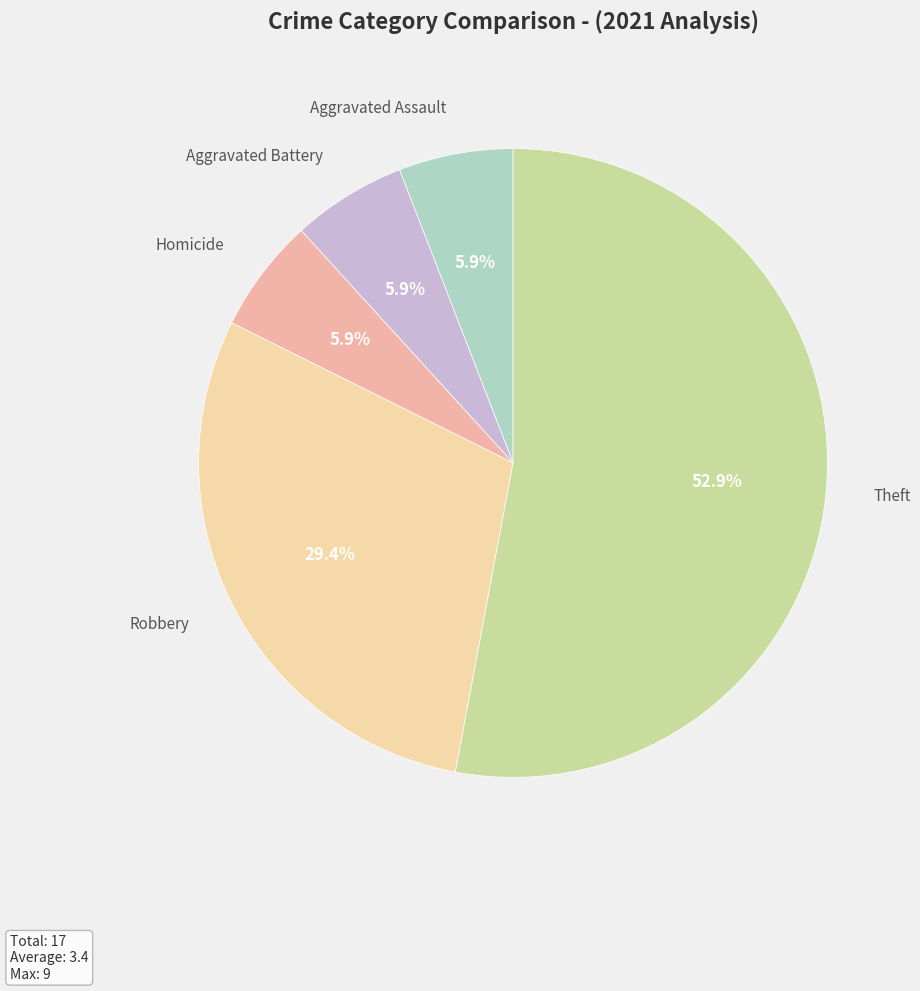

Which category has the biggest portion of the pie?

Theft